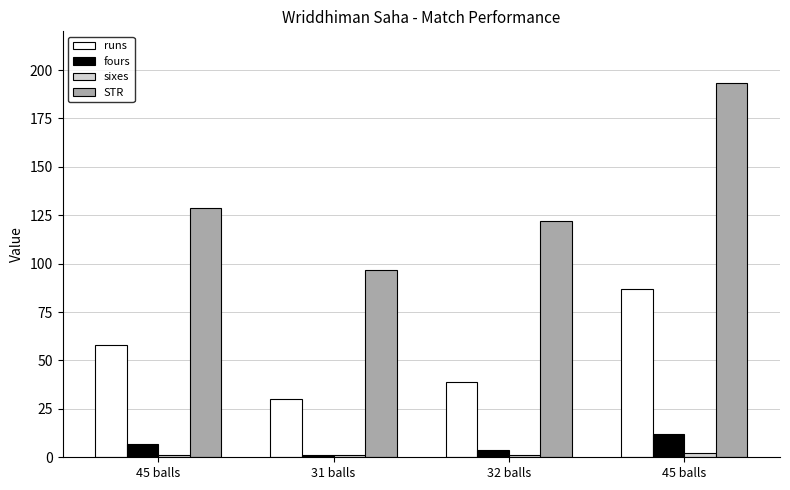

Reading right to left, extract all data points from this chart.

runs: 45 balls=87.0	32 balls=39.0	31 balls=30.0	45 balls=58.0
fours: 45 balls=12.0	32 balls=4.0	31 balls=1.0	45 balls=7.0
sixes: 45 balls=2.0	32 balls=1.0	31 balls=1.0	45 balls=1.0
STR: 45 balls=193.3	32 balls=121.9	31 balls=96.8	45 balls=128.9